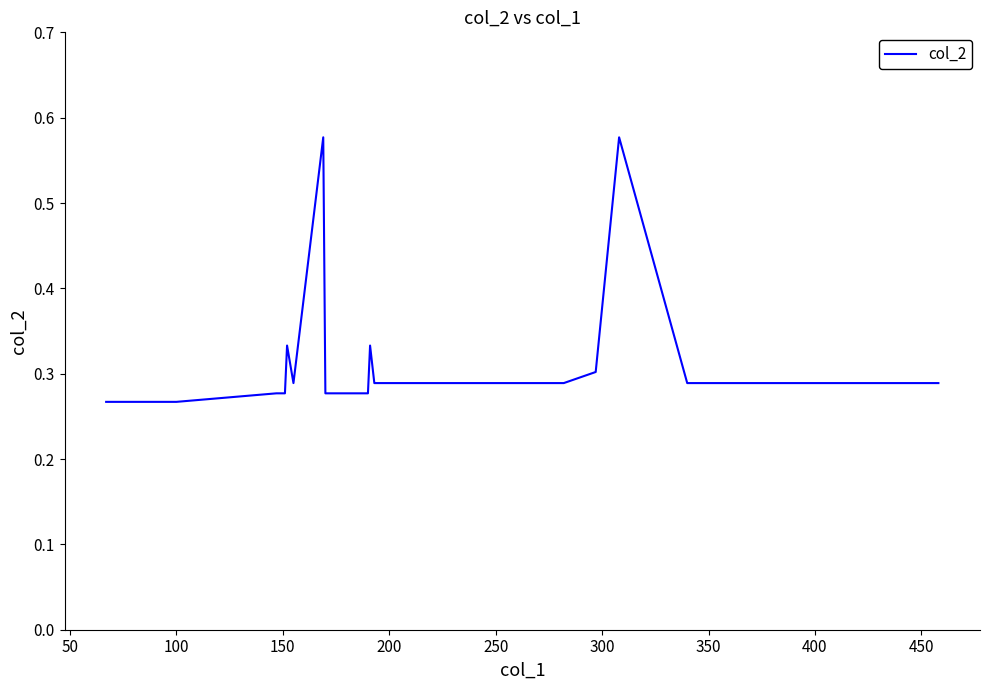

Does the chart display data point markers on the line(s)?

No